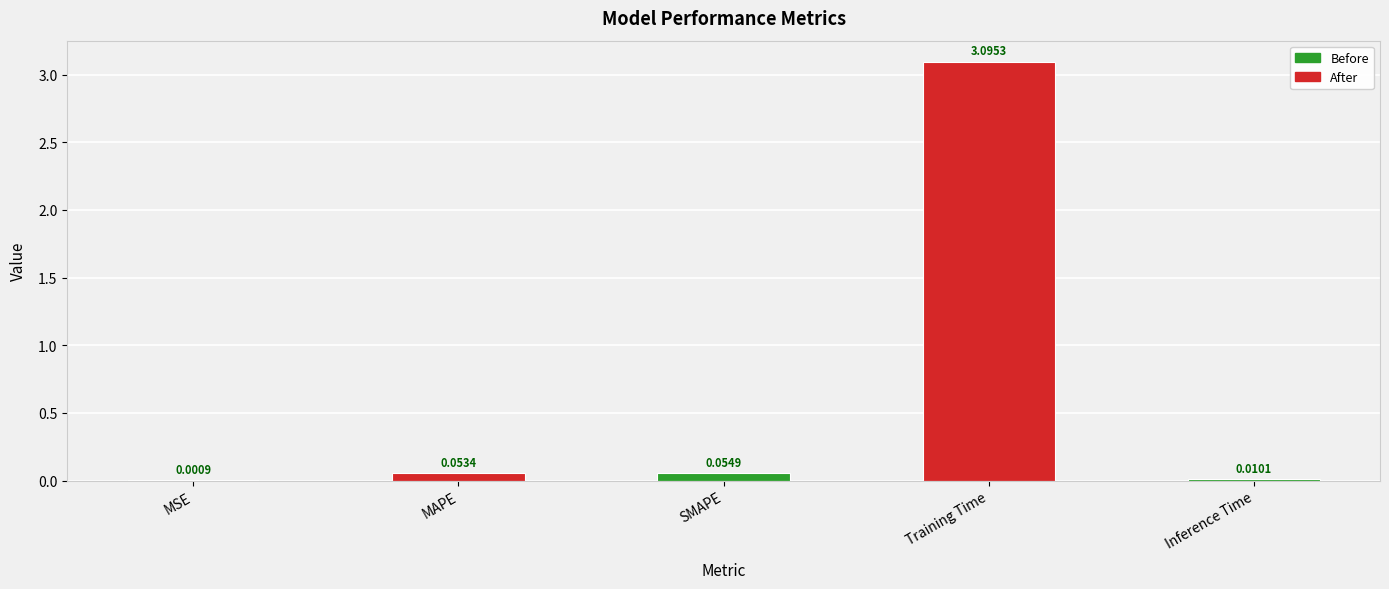

What is the sum of all values?

3.2